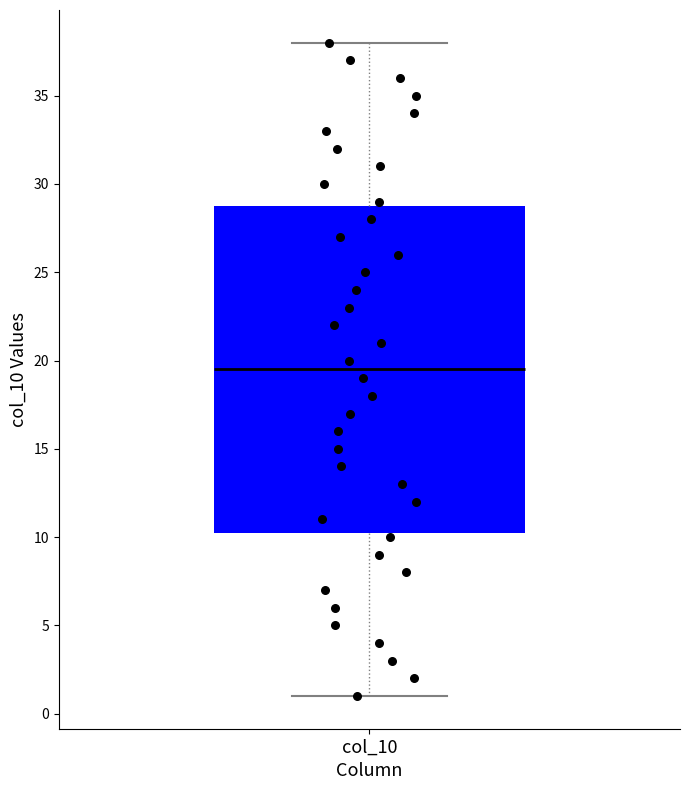

Read this box plot against the y-axis: the position of the median line, the range covered by the box, and the ends of both whiskers. The values are not printed on the chart, so give them approximately, as read against the axis.

median 19.5, box 10.5 to 29.0, whiskers 1.0 to 38.0